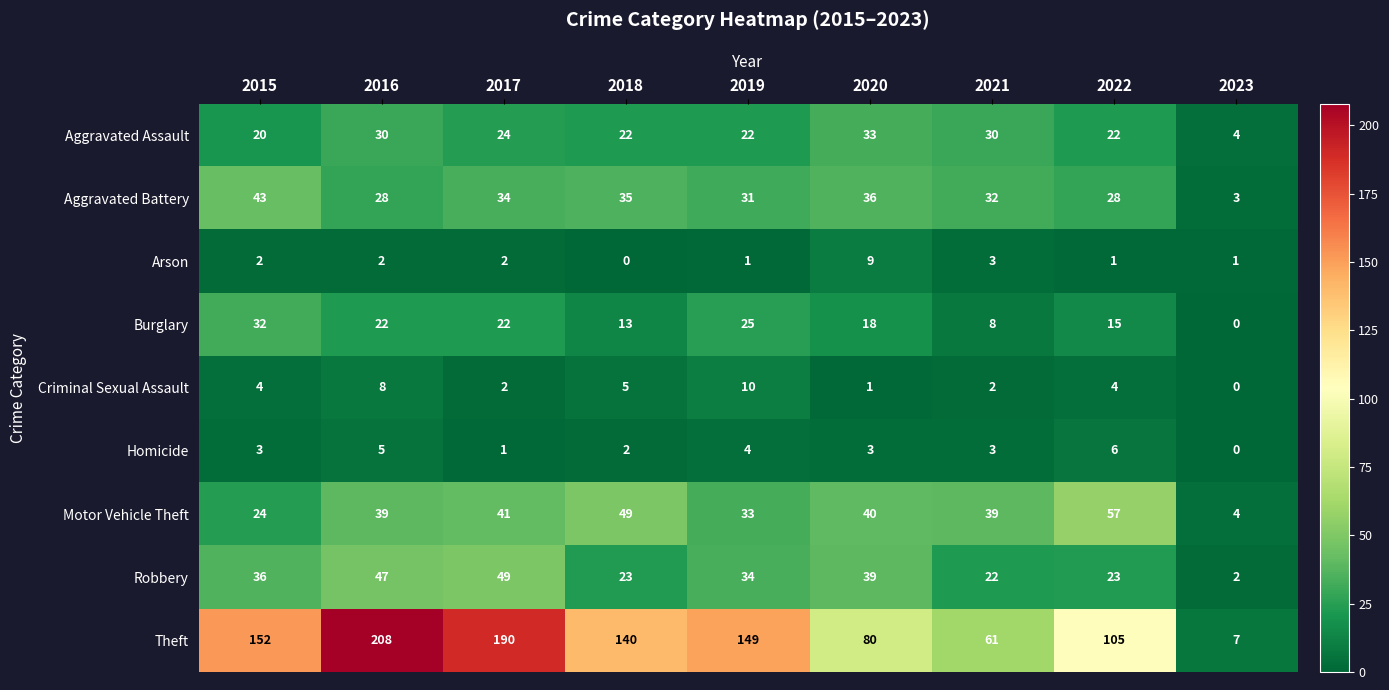

How many values in Burglary are above zero?

8